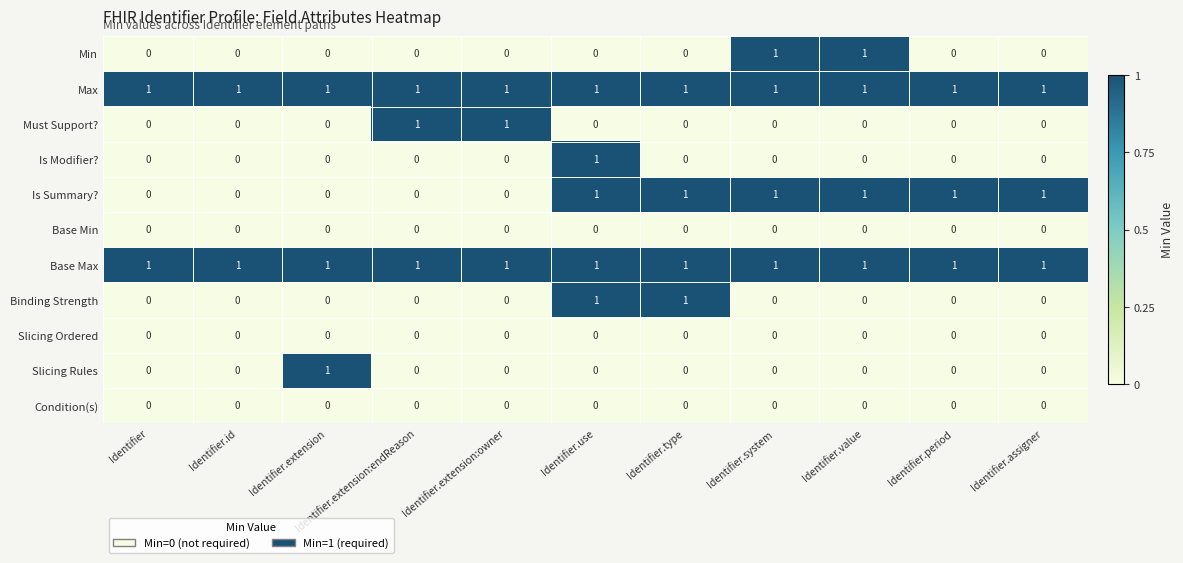

What is the sum of all Is Summary? values?

6